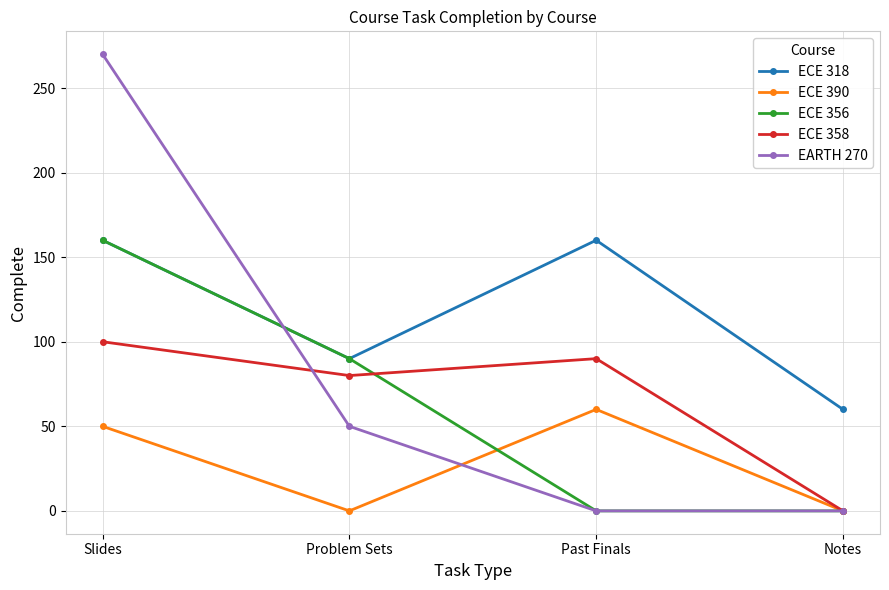

True or false: ECE 390 and ECE 318 cross at least once.

False